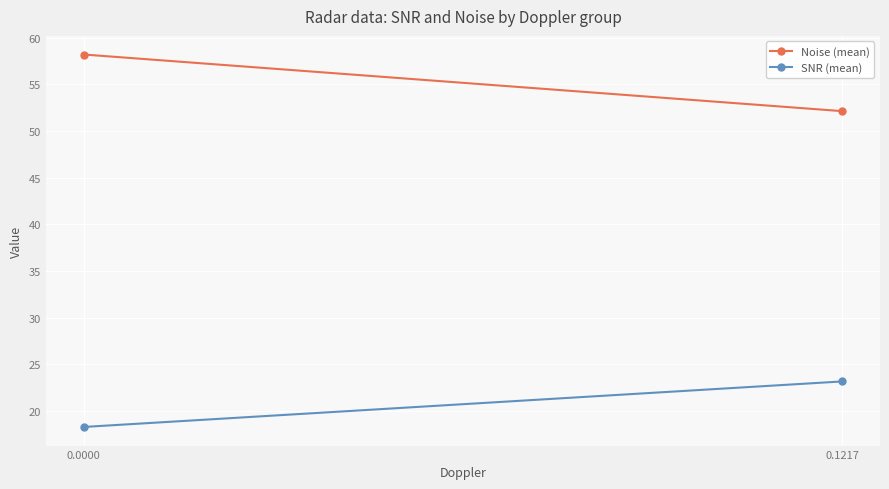

Reading right to left, what are all the values shown in this chart?

Noise (mean): 0.1217=52.1	0.0000=58.2
SNR (mean): 0.1217=23.2	0.0000=18.3